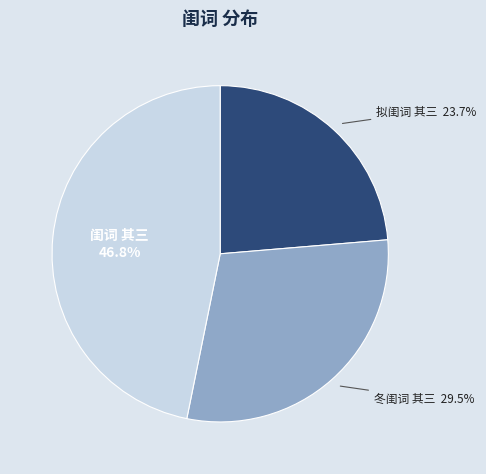

How much of the chart is everything except 拟闺词 其三?

76.3%